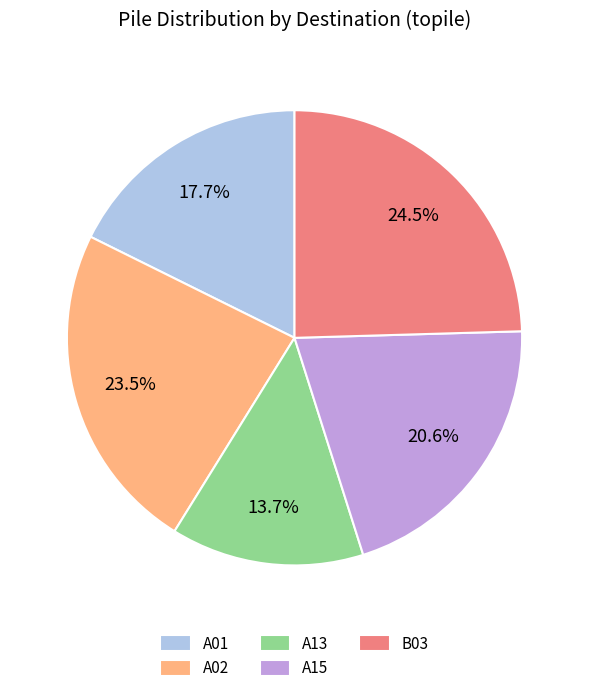

Is there any slice that represents more than half of the pie?

No